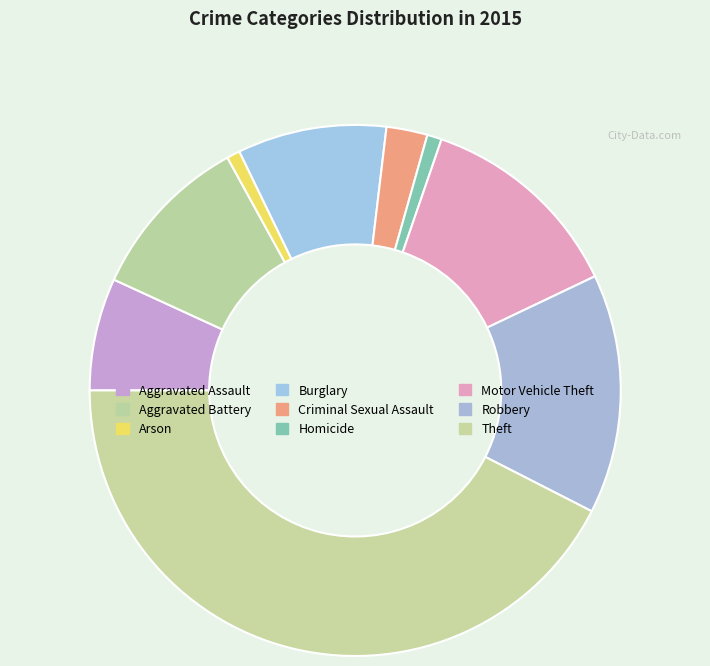

The Theft slice represents 56% of the pie. True or false?

False